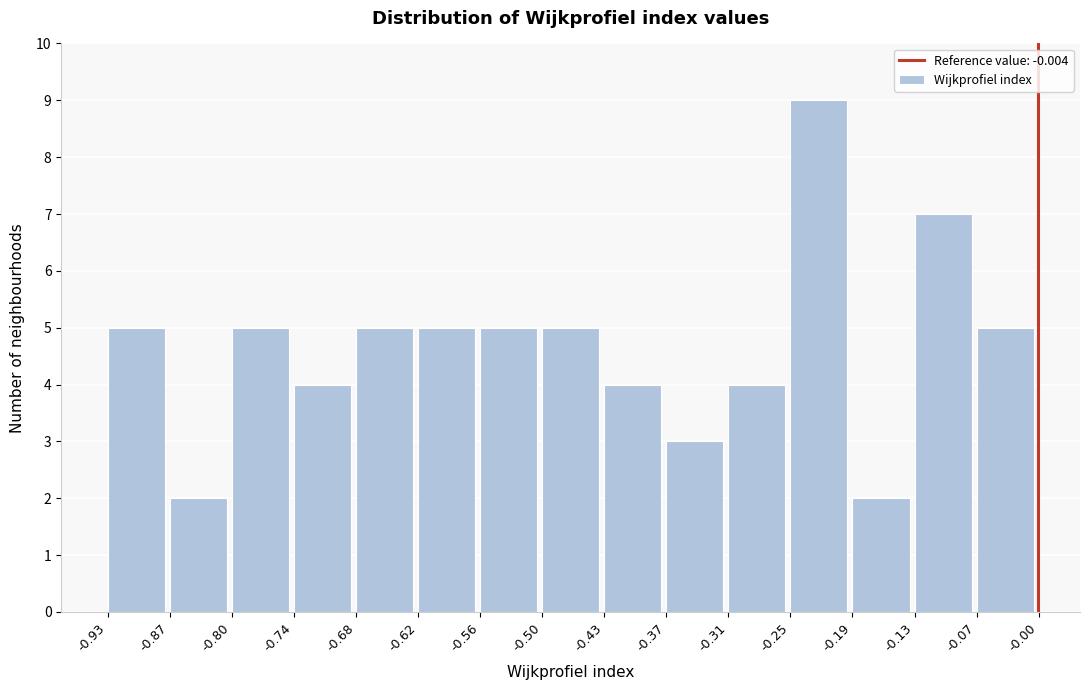

Reading left to right, transcribe this chart: for each bar, give the range it covers on the x-axis and its height. The values are not printed on the chart, so give them approximately, as read against the axis.

-0.93 to -0.87: 5
-0.87 to -0.80: 2
-0.80 to -0.74: 5
-0.74 to -0.68: 4
-0.68 to -0.62: 5
-0.62 to -0.56: 5
-0.56 to -0.50: 5
-0.50 to -0.43: 5
-0.43 to -0.37: 4
-0.37 to -0.31: 3
-0.31 to -0.25: 4
-0.25 to -0.19: 9
-0.19 to -0.13: 2
-0.13 to -0.07: 7
-0.07 to -0.00: 5